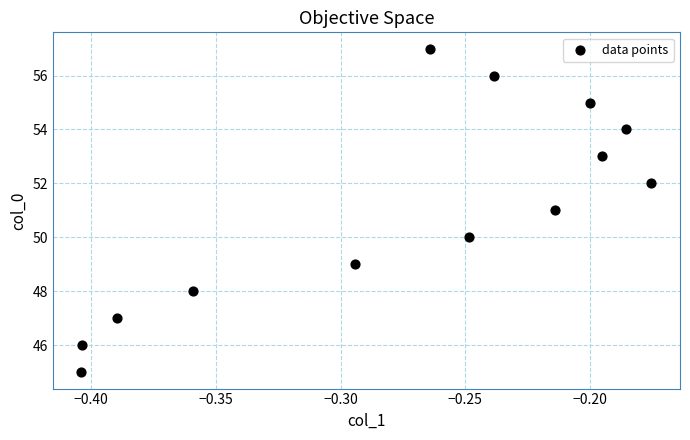

What is the range of Y values (max minus min)?

12